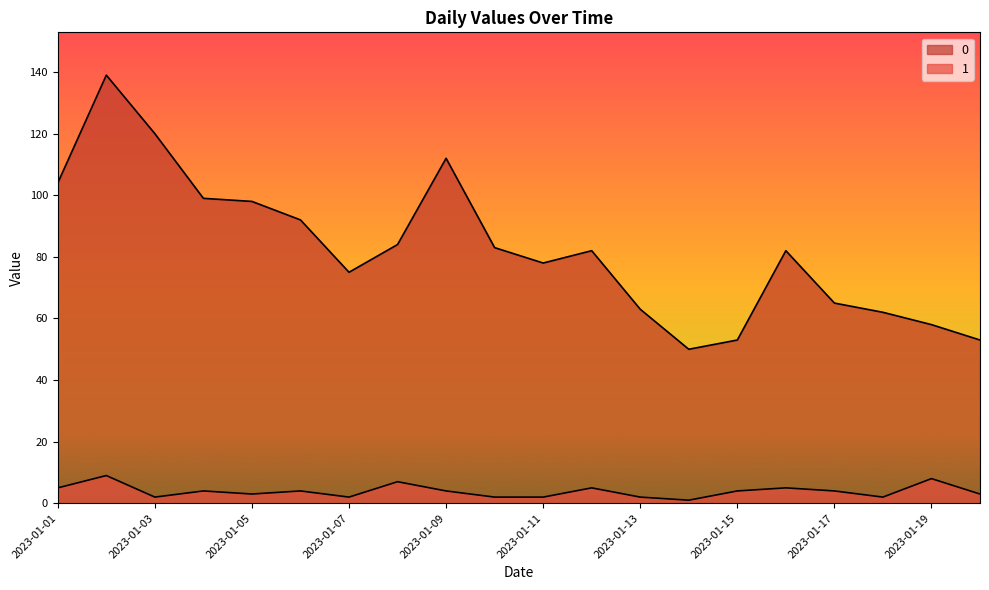

How many interior local valleys does the 0 series have?

3